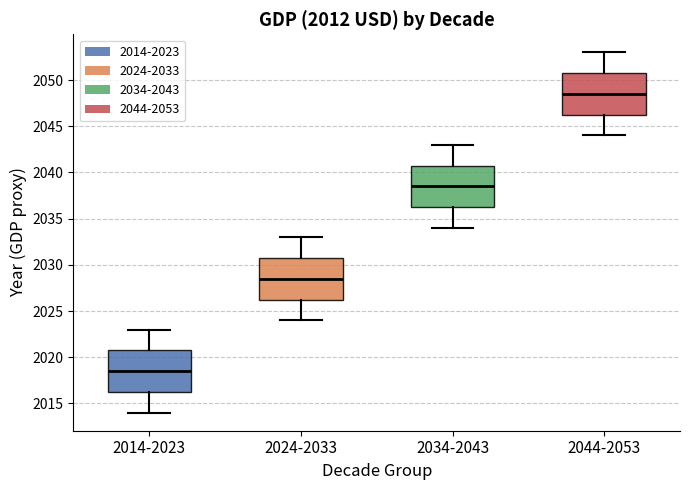

Reading left to right, read every box against the y-axis: the position of its median line, the range the box covers, and the ends of its whiskers. The values are not printed on the chart, so give them approximately, as read against the axis.

2014-2023: median 2018.5, box 2016.5 to 2021.0, whiskers 2014.0 to 2023.0
2024-2033: median 2028.5, box 2026.5 to 2031.0, whiskers 2024.0 to 2033.0
2034-2043: median 2038.5, box 2036.5 to 2041.0, whiskers 2034.0 to 2043.0
2044-2053: median 2048.5, box 2046.5 to 2051.0, whiskers 2044.0 to 2053.0